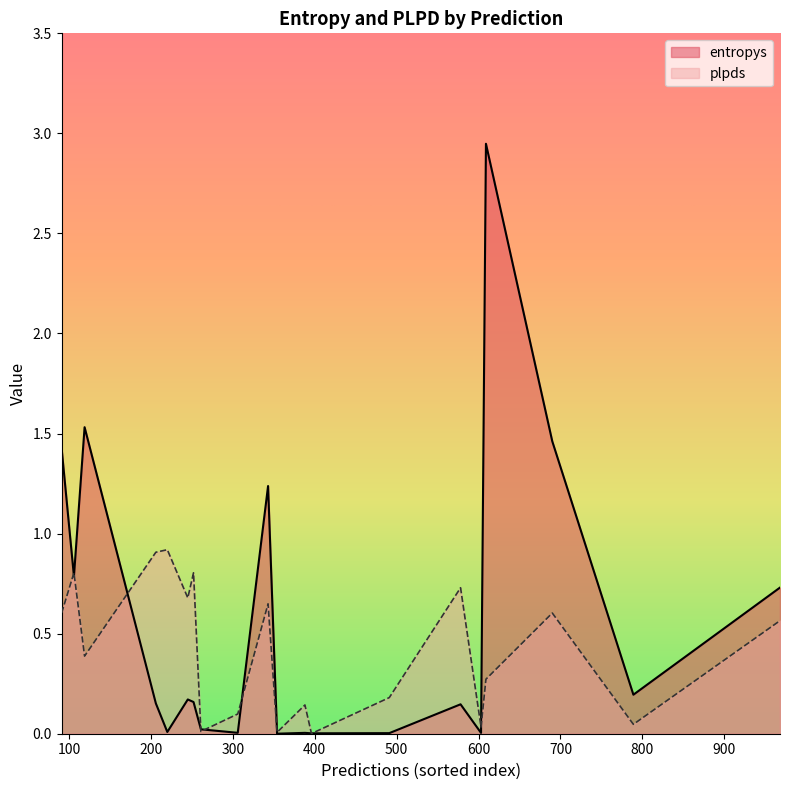

Between 261 and 609, which series saw the biggest shift?

entropys